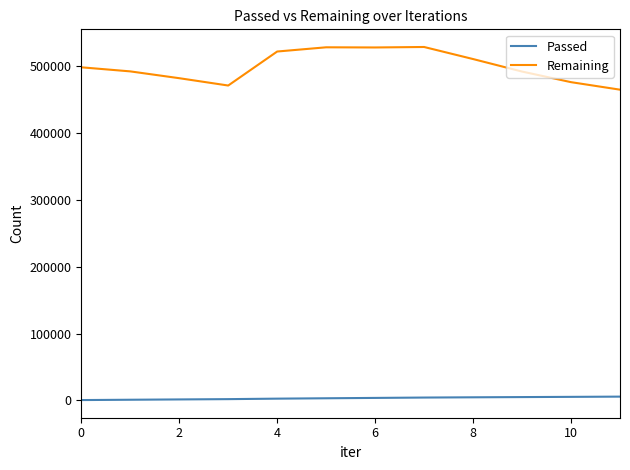

Which series has the largest total across all categories?

Remaining